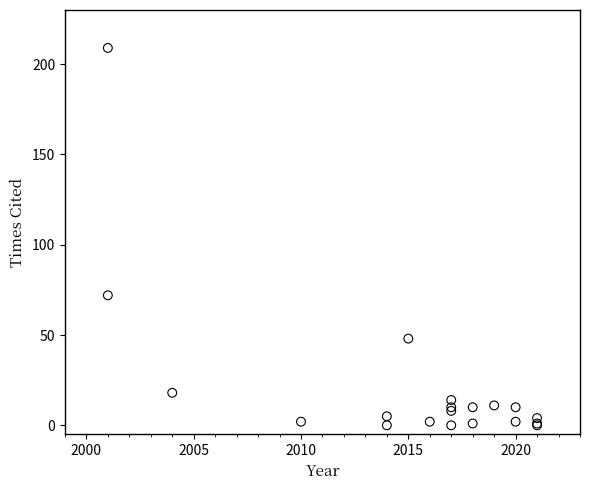

What Y value in the scatter plot is closest to 104?

72